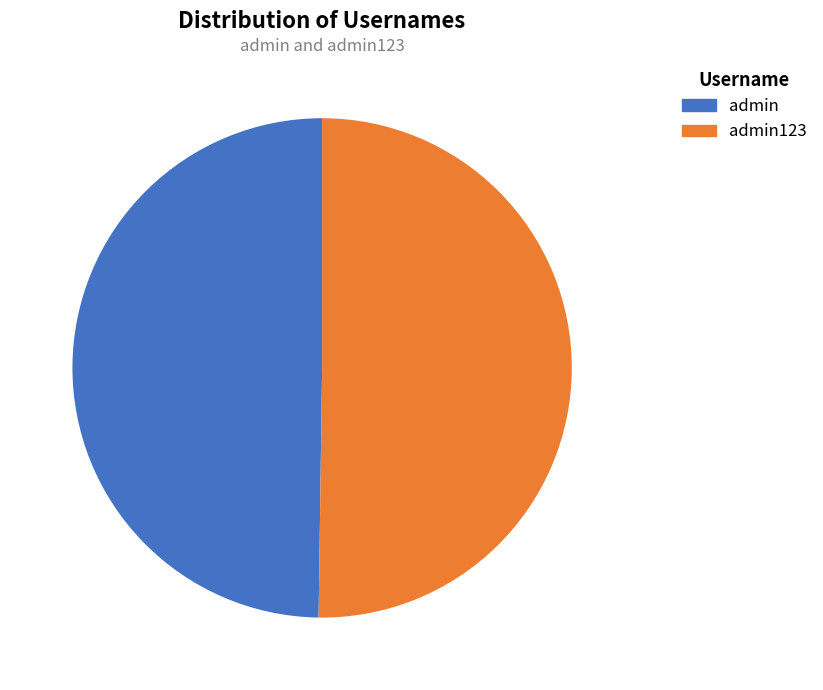

What percentage do admin123 and admin together represent?

100.0%